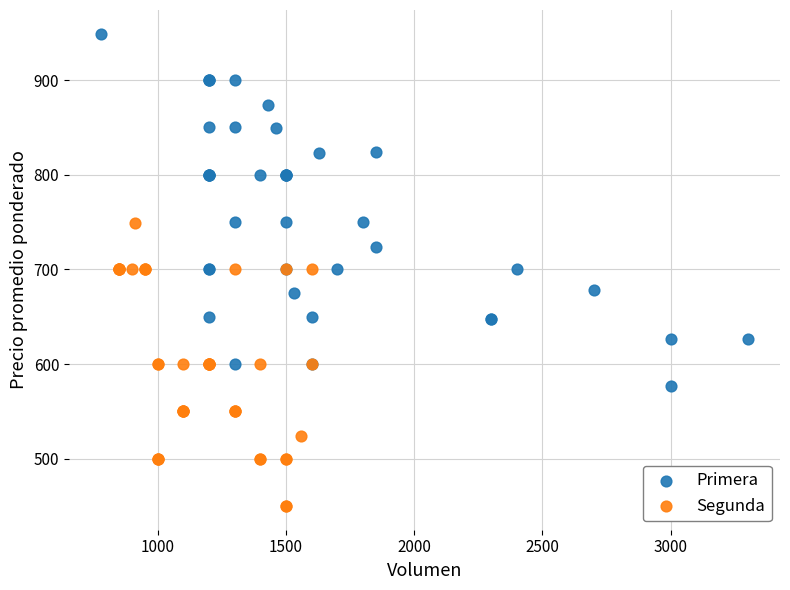

Which series has the largest Y range (max minus min)?

Primera